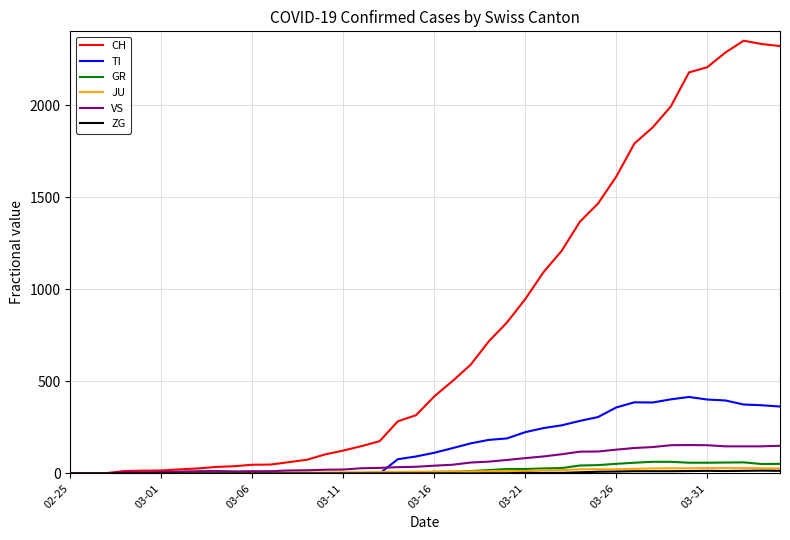

What is the average value of the VS series?

64